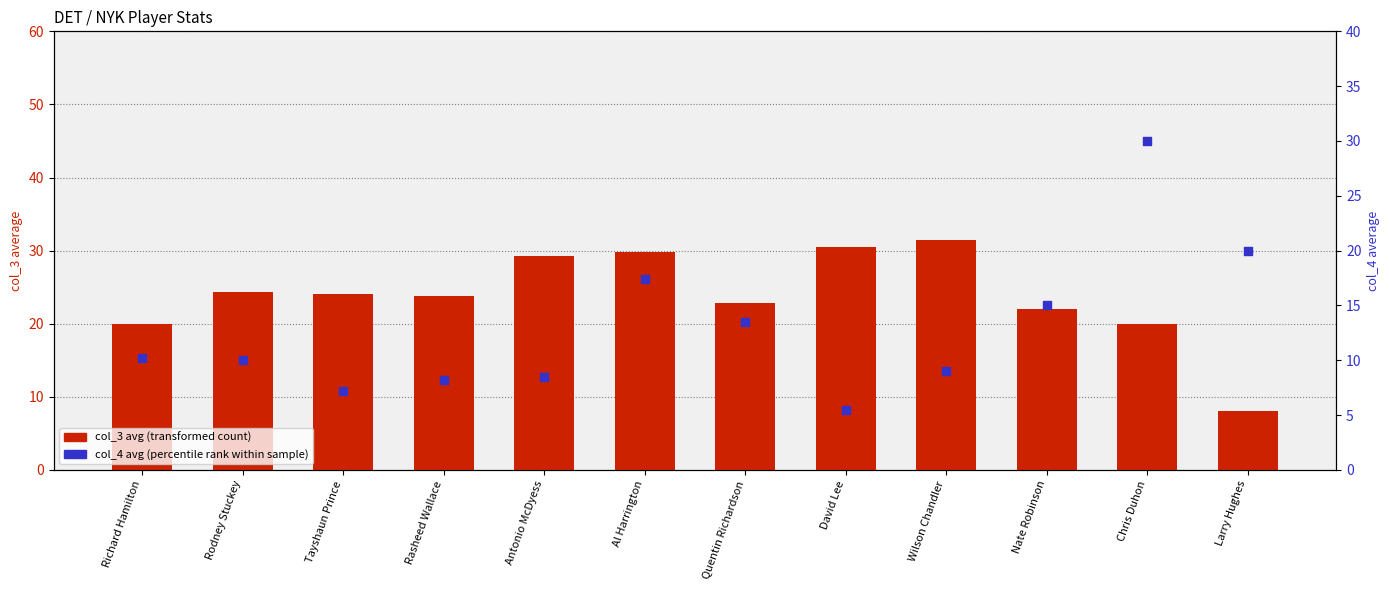

At which category is the sum across all series the highest?

Chris Duhon